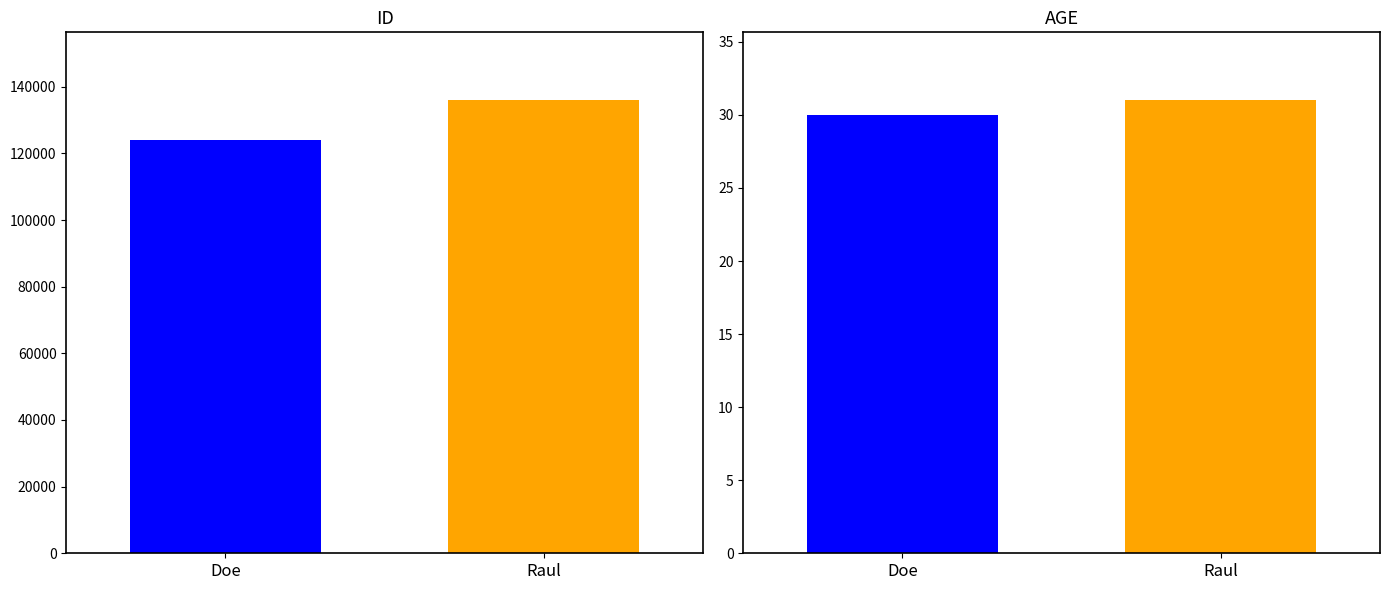

Between Raul and Doe, which is larger?

Raul